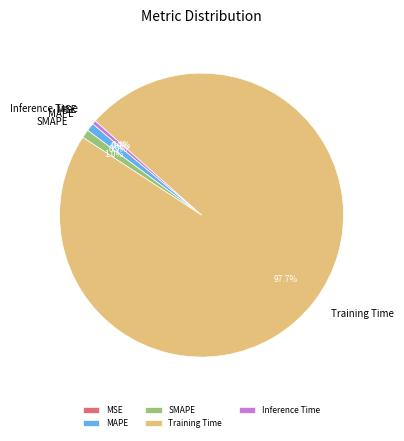

To the nearest percent, what portion does MAPE represent?

1%